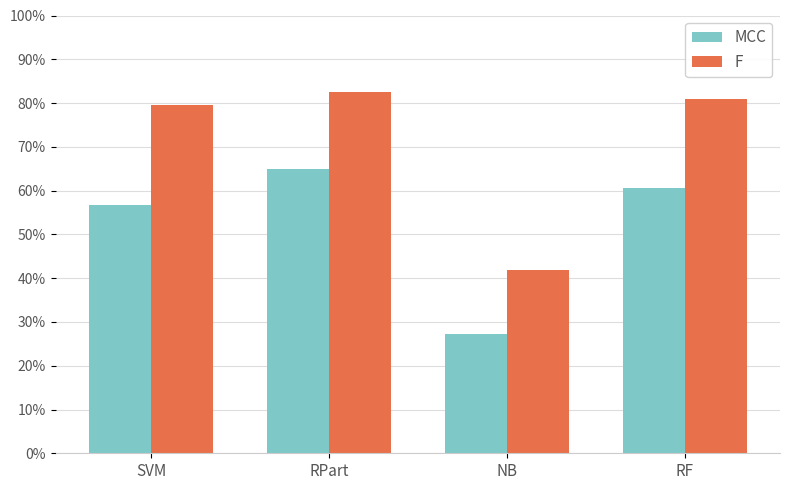

Which series has the largest range (max minus min)?

F